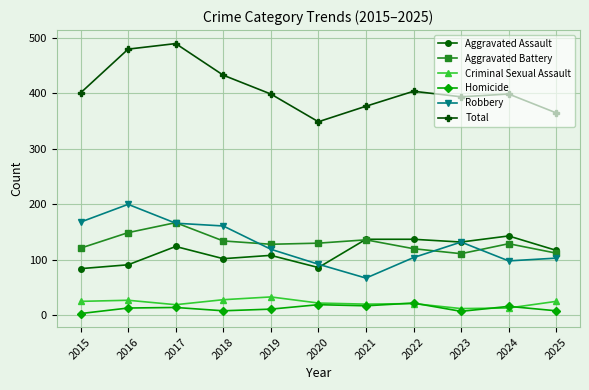

Which series has the largest total across all categories?

Total